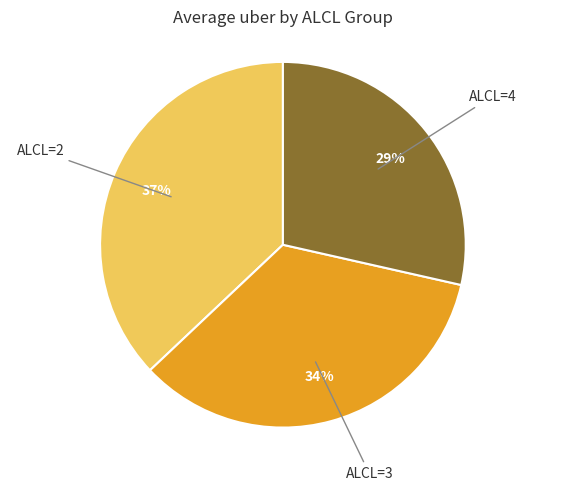

Is there any slice that represents more than half of the pie?

No